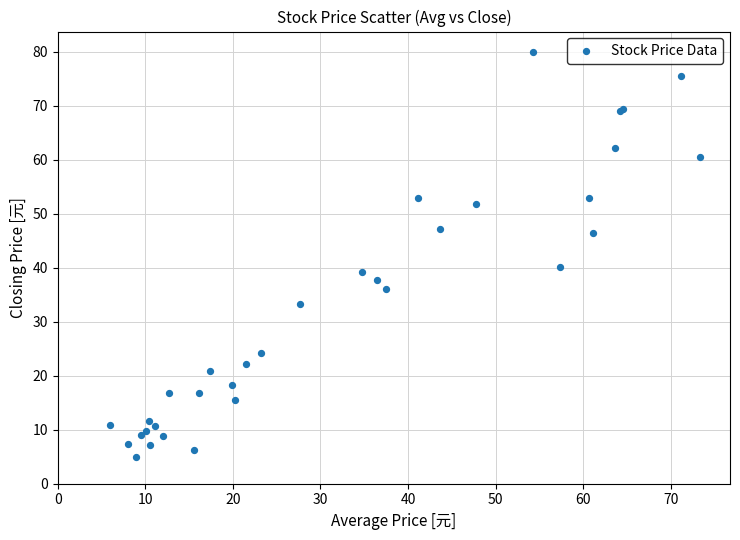

What Y value in the scatter plot is closest to 42?

40.2